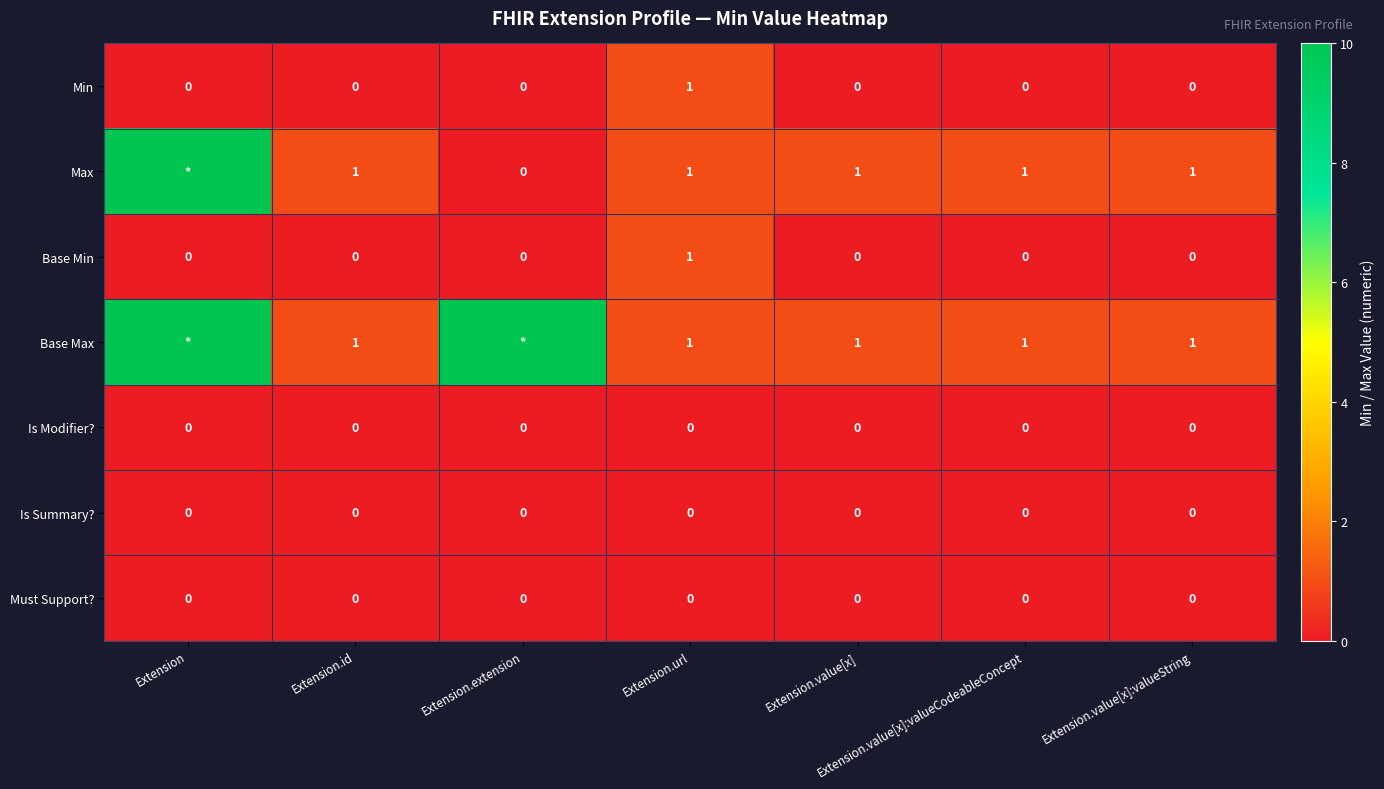

Is it true that Must Support? equals 0 at Extension.url?

True